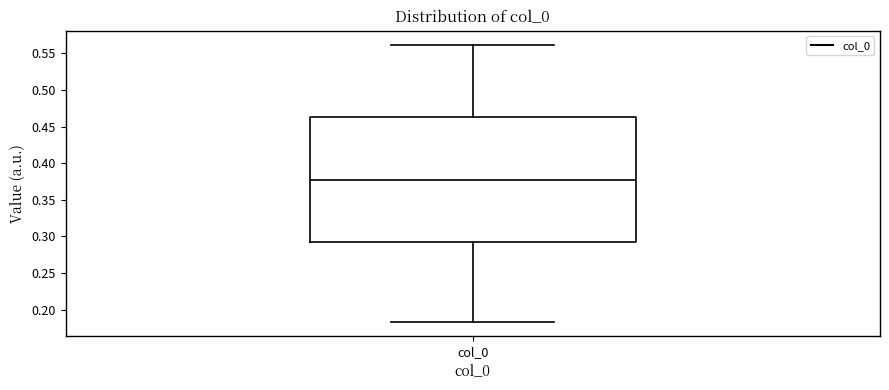

Where does the lower whisker of the box for col_0 end on the y-axis? The values are not printed on the chart, so give them approximately, as read against the axis.

0.185